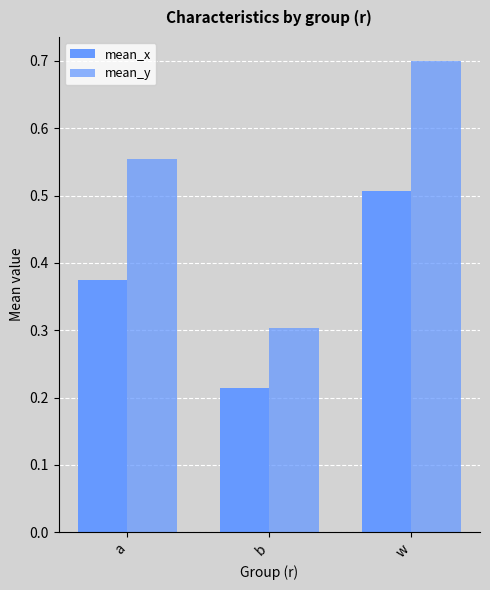

What is the highest value of the mean_y series?

0.7